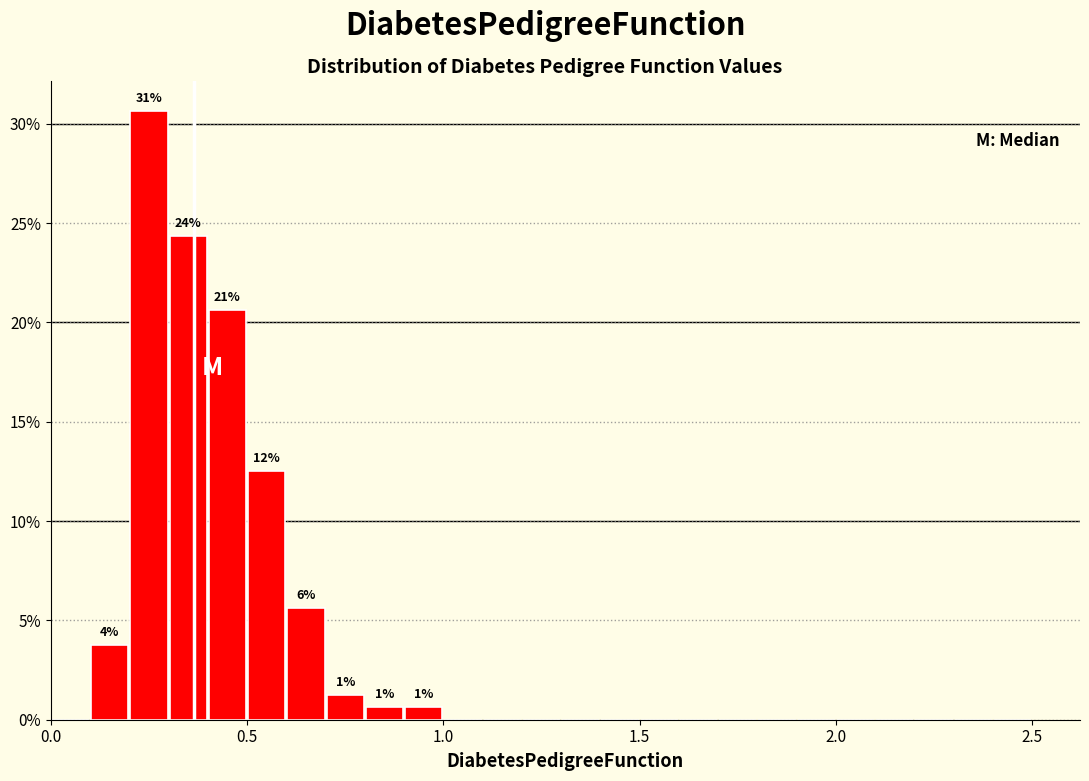

Read against the x-axis, roughly where is the centre of the tallest bar?

0.25